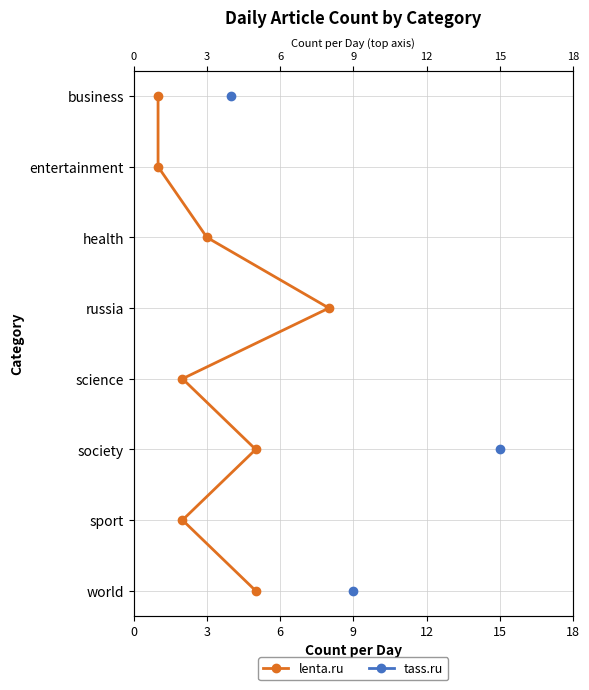

True or false: tass.ru and lenta.ru cross at least once.

False